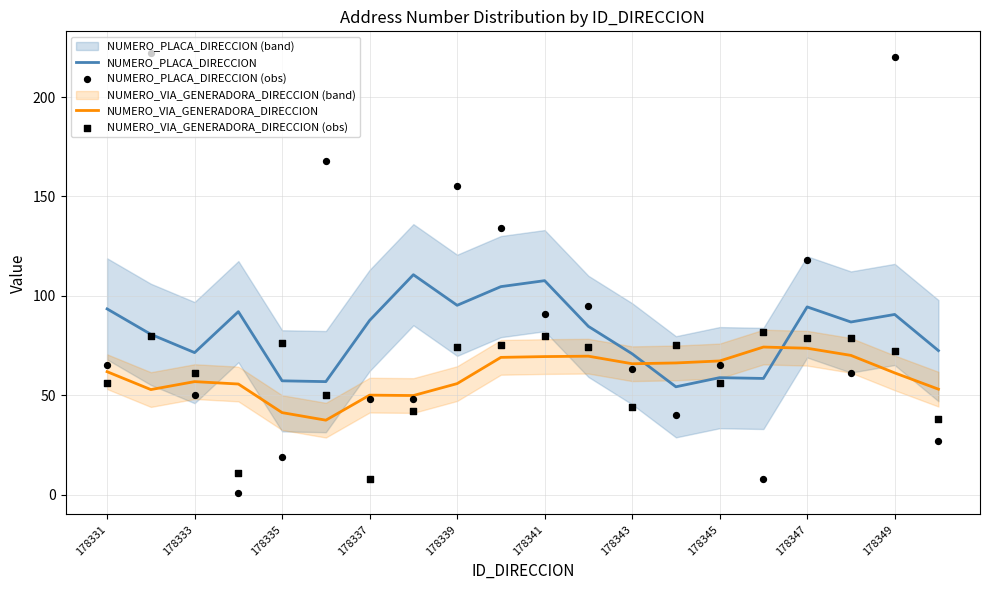

What is the highest value of the NUMERO_PLACA_DIRECCION series?

110.6